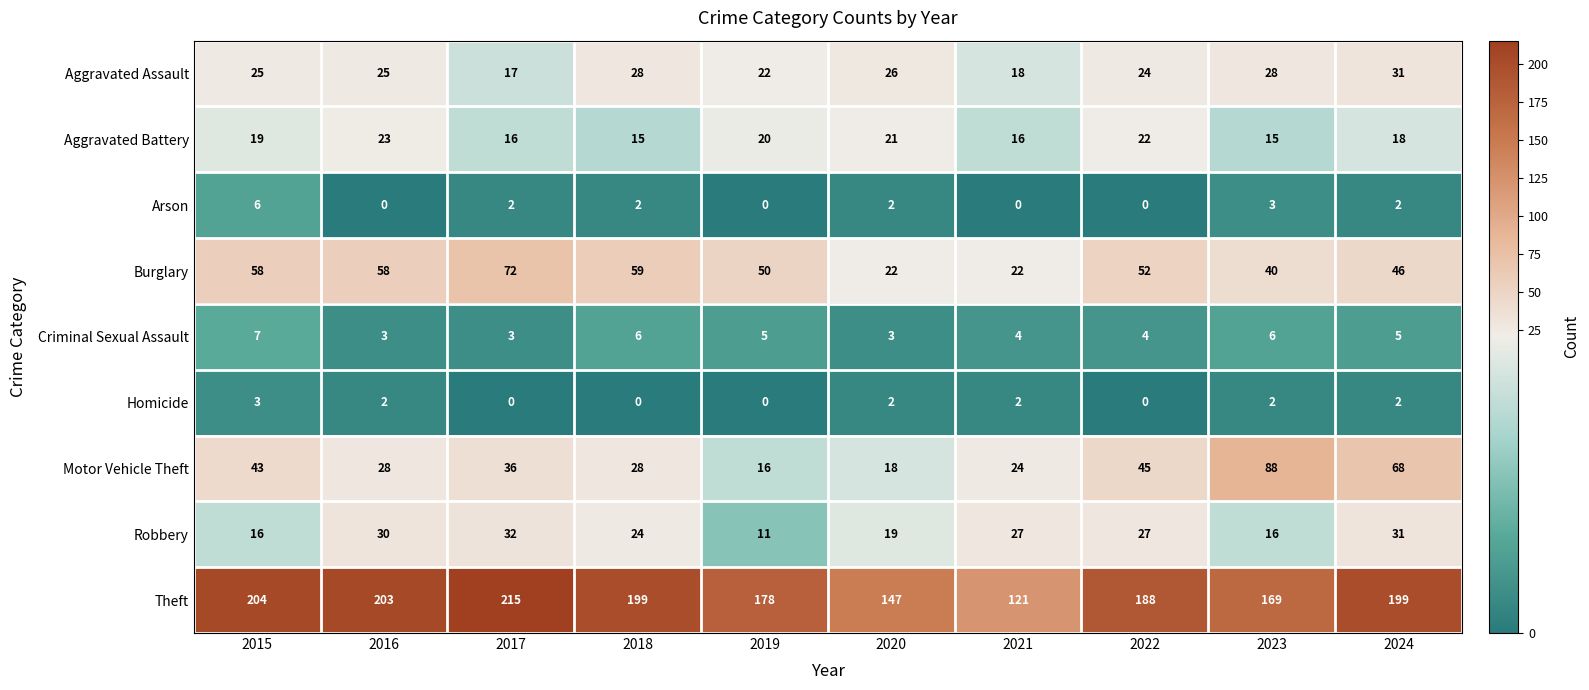

How many categories are shown in the chart?

10